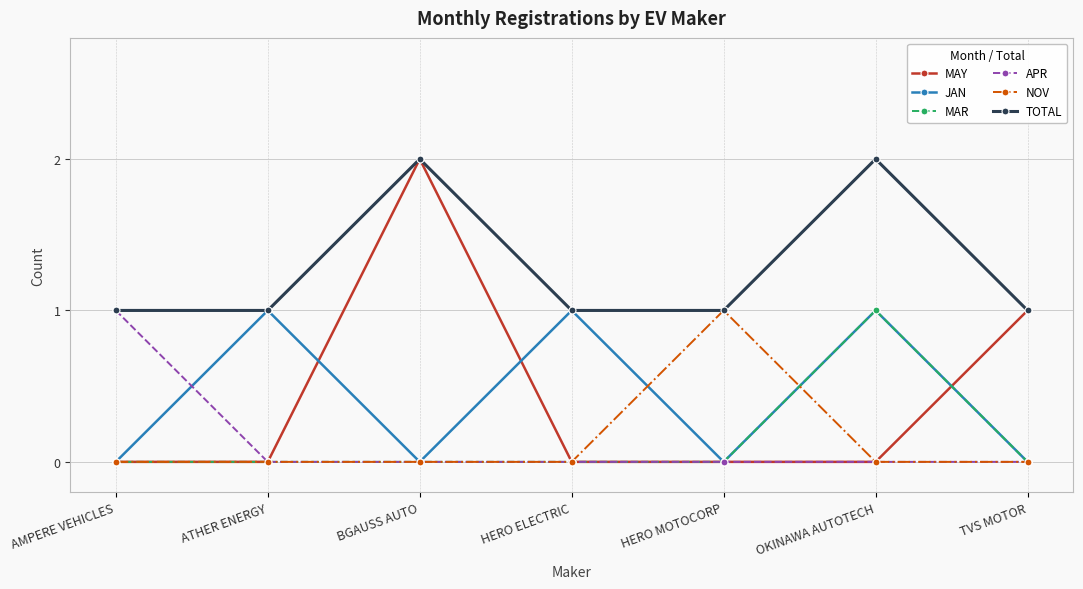

What is the total value across all series at AMPERE VEHICLES?

2